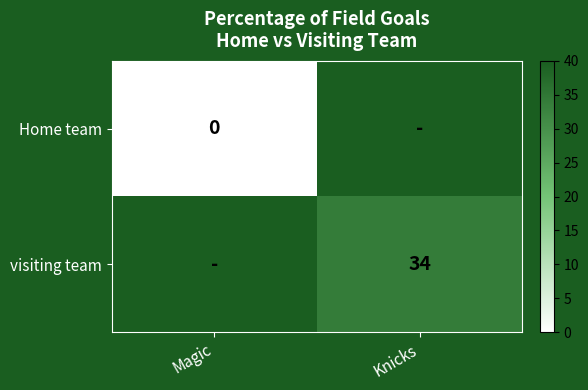

The value of visiting team at Knicks is 60. True or false?

False